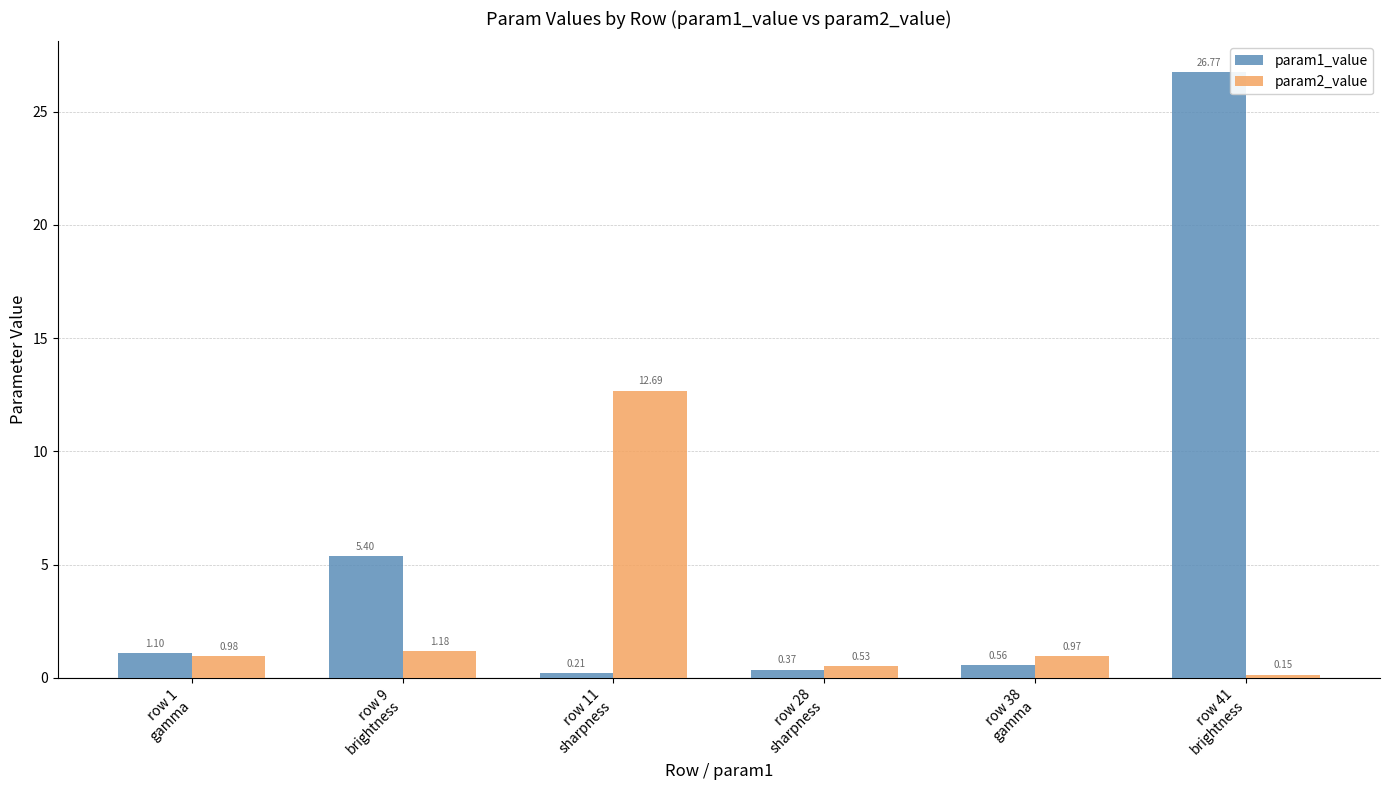

What is the difference between the maximum and minimum values in the param2_value series?

12.5